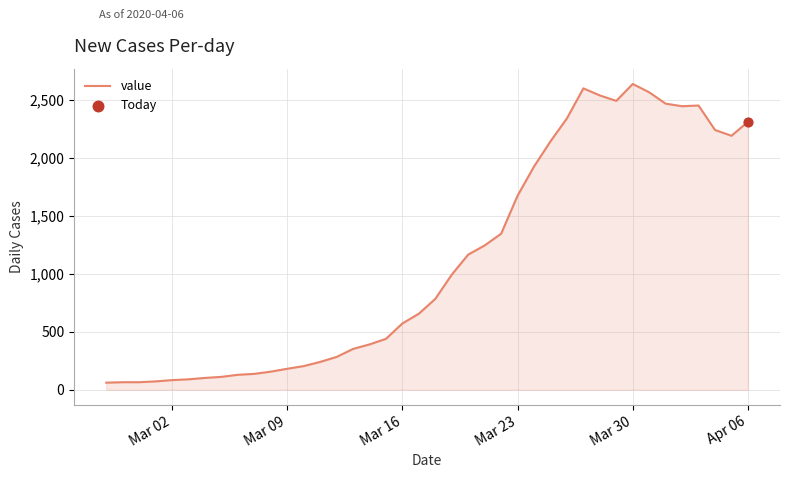

What is the maximum value shown in the chart?

2638